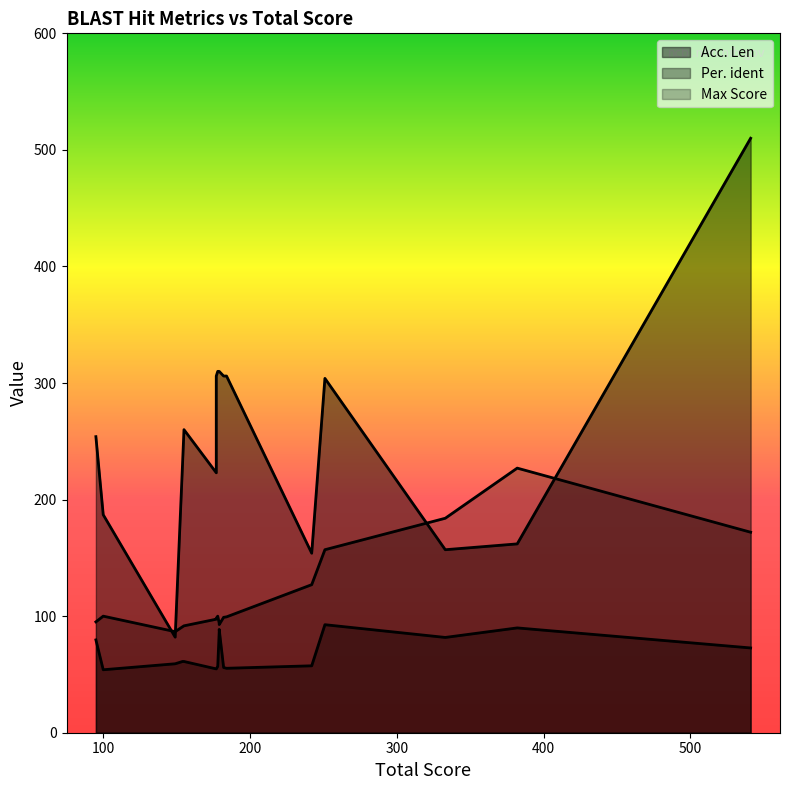

What is the smallest value displayed?

54.0